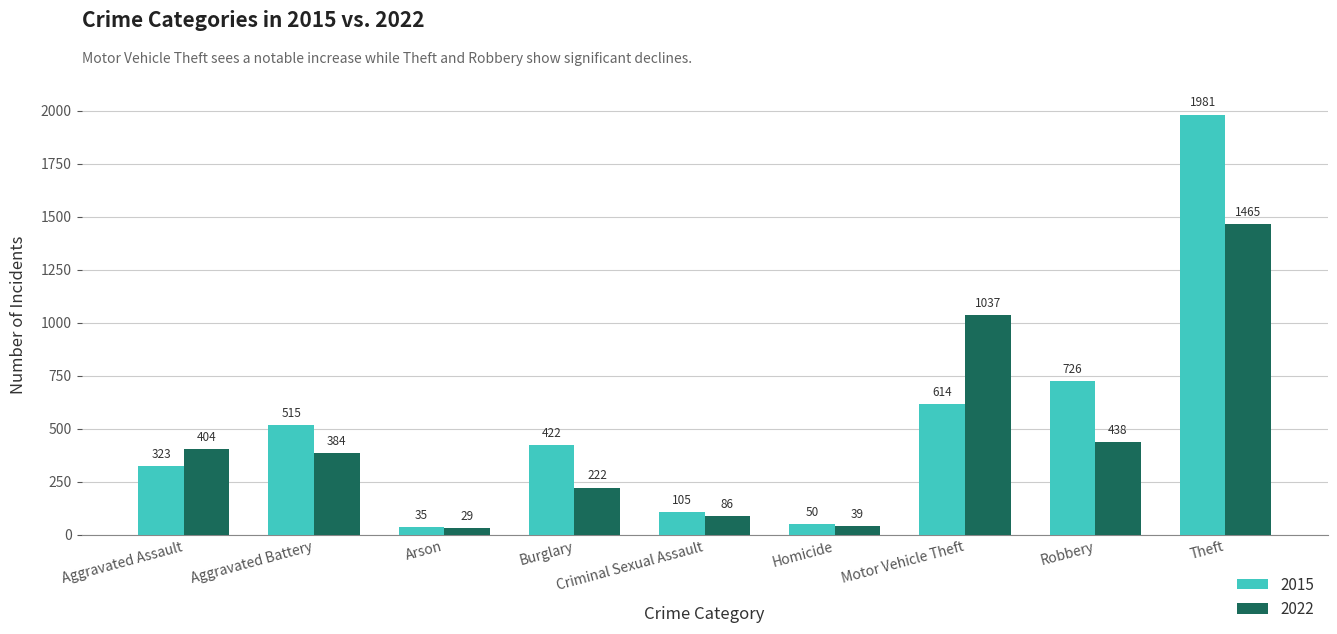

How many distinct data groups are displayed?

2